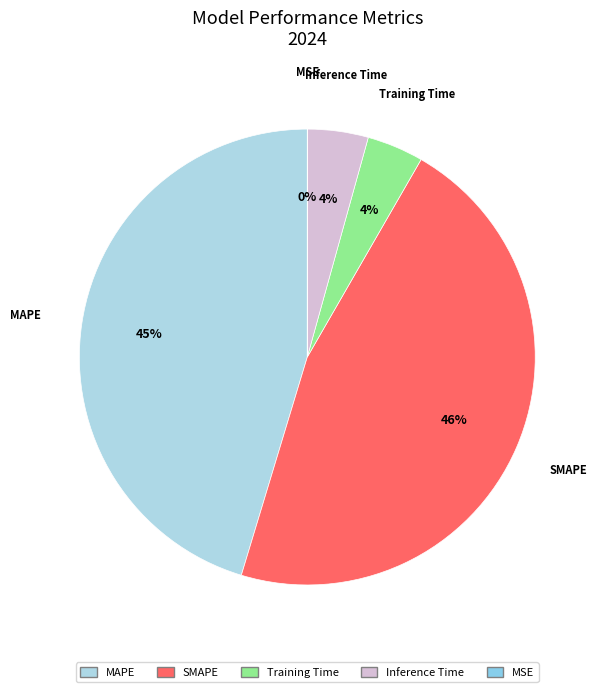

Combined, do MAPE and Inference Time account for over 50%?

No